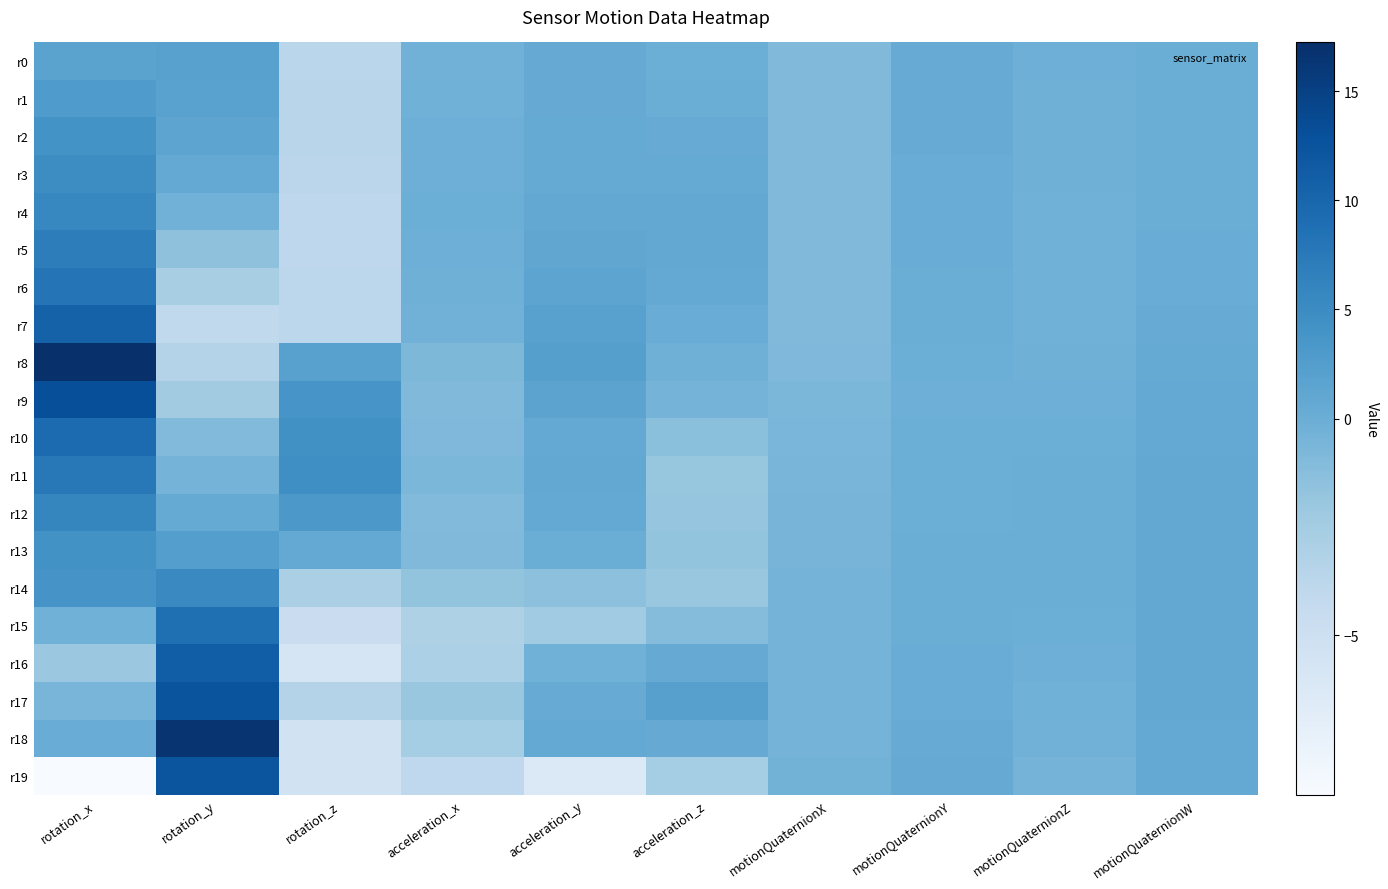

At which category does the chart reach its minimum across all series?

rotation_x